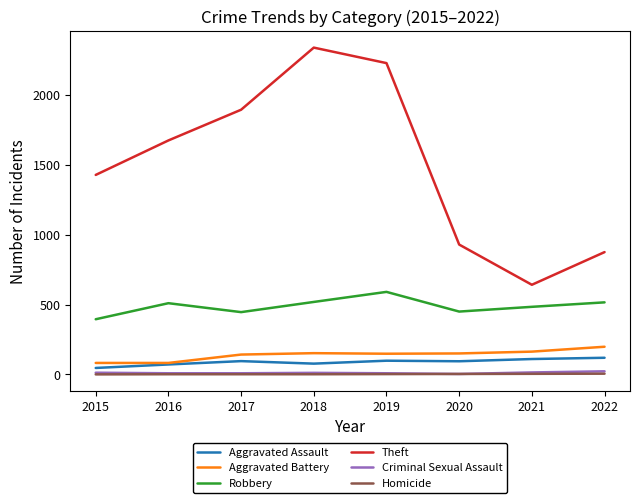

Which label corresponds to the largest value in the chart?

2018